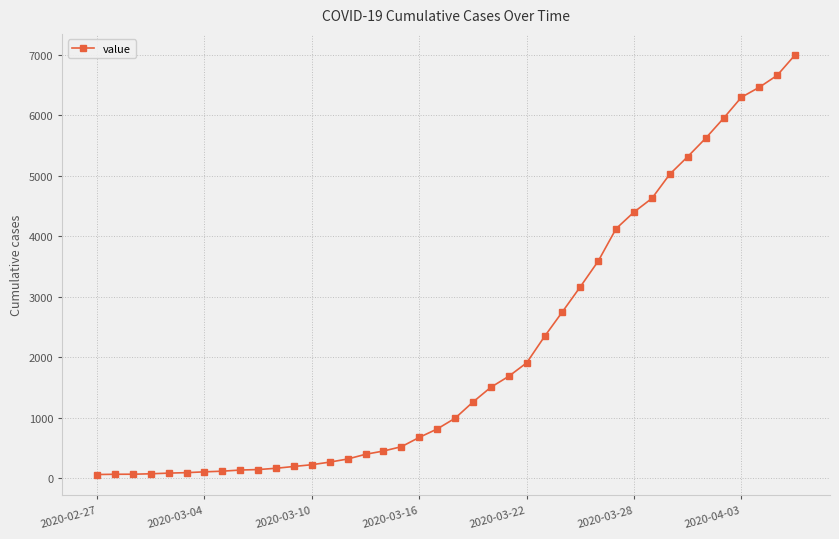

What is the average value?

2142